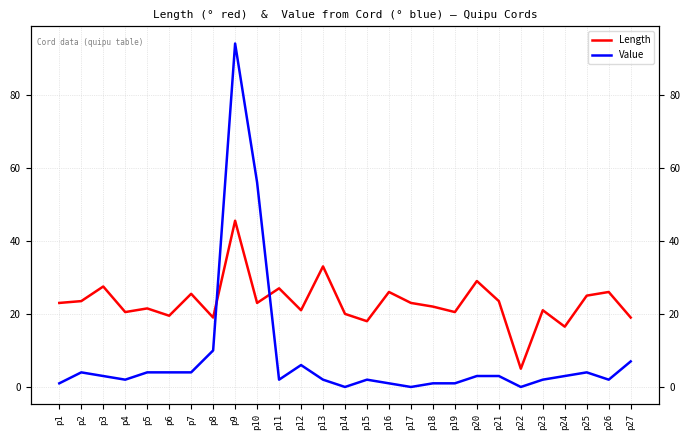

Where is the first local minimum for Value?

p4